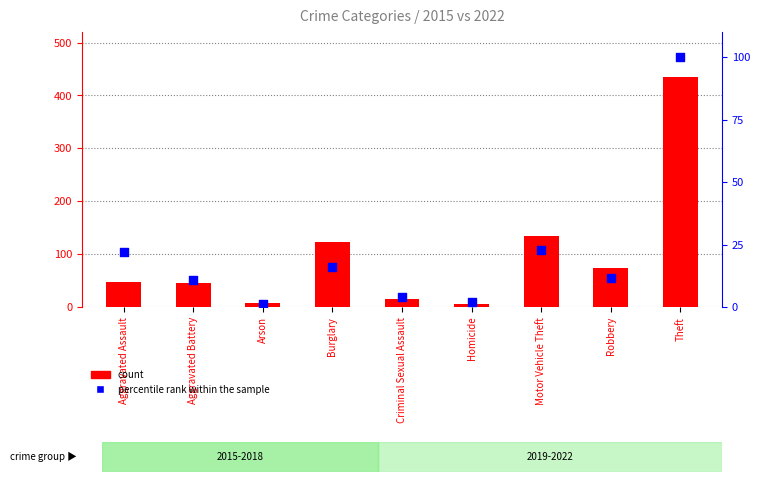

At how many categories does at least one series exceed 42?

6